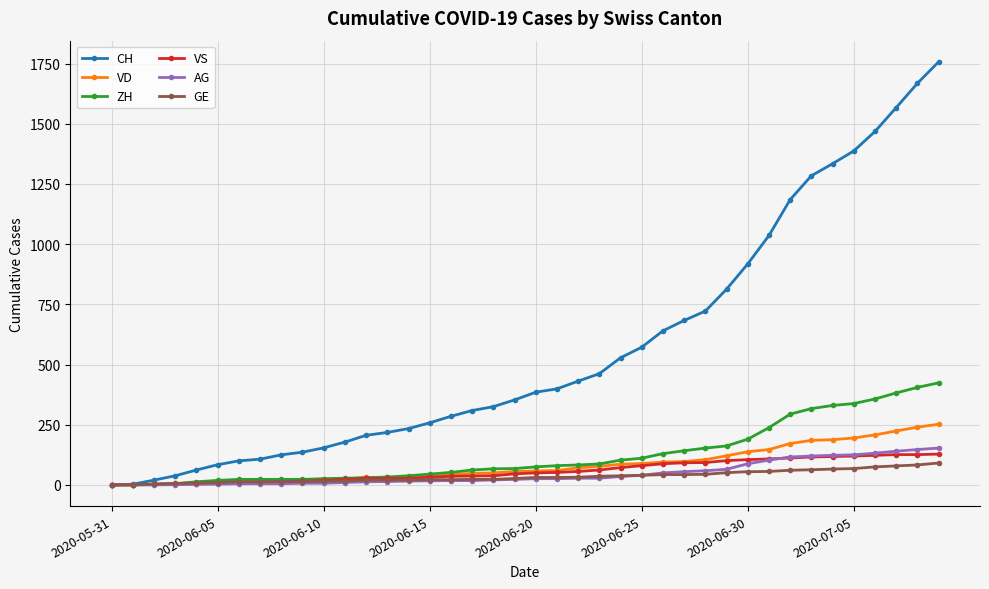

Which series has the largest total across all categories?

CH